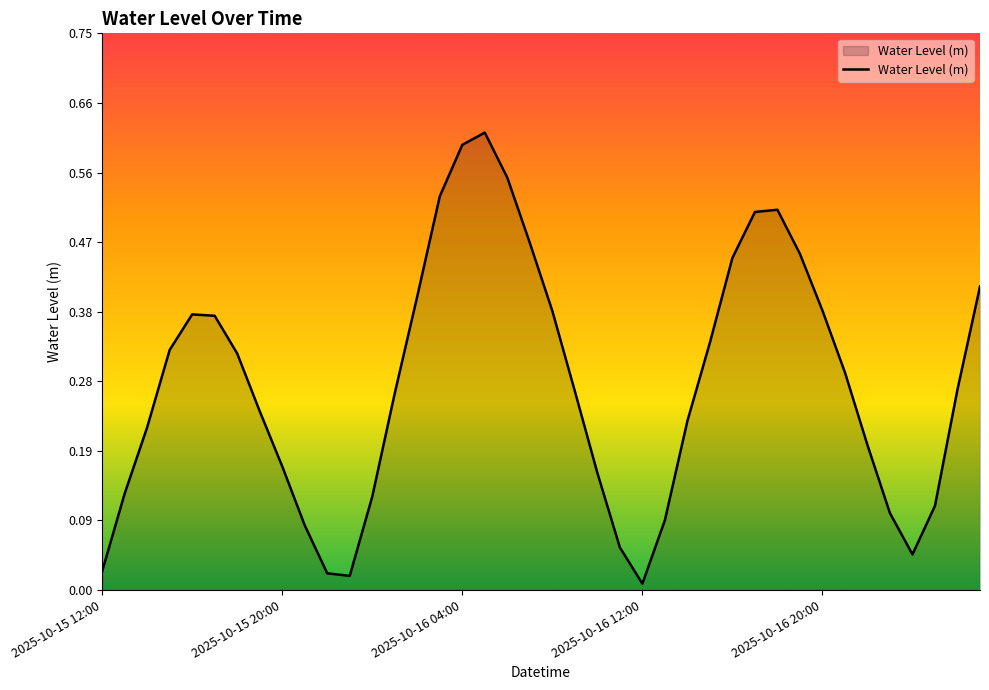

How many lines are shown in the chart?

1